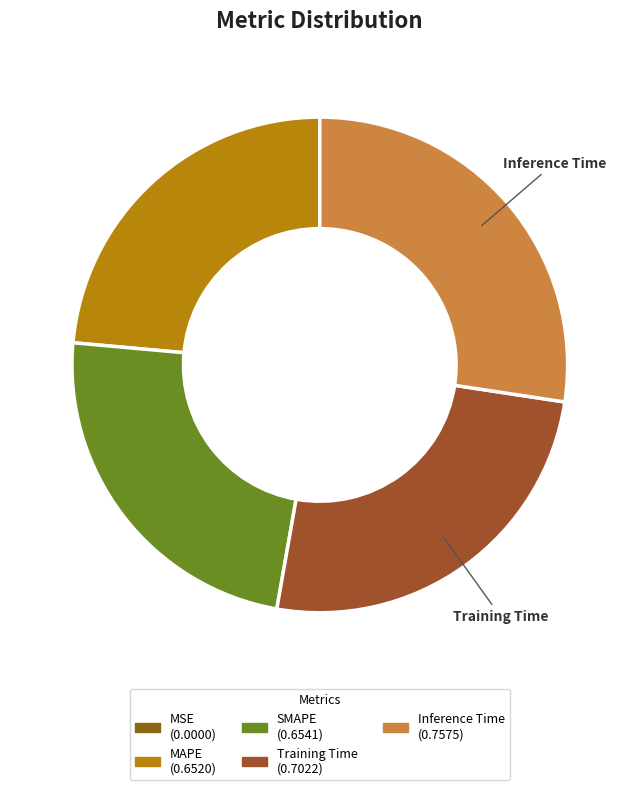

To the nearest percent, what is the average slice percentage?

20%